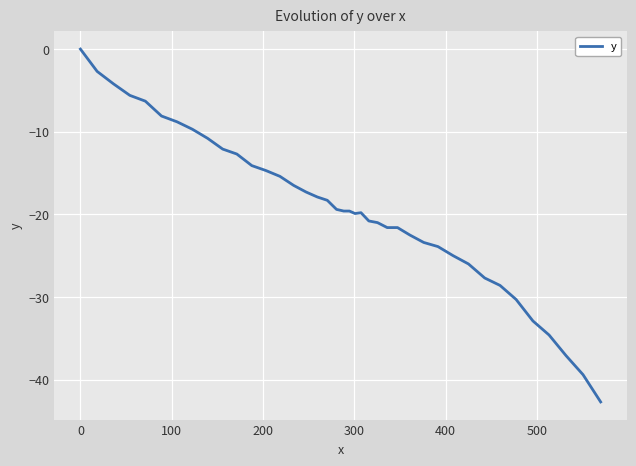

What is the difference between the maximum and minimum values?

42.7